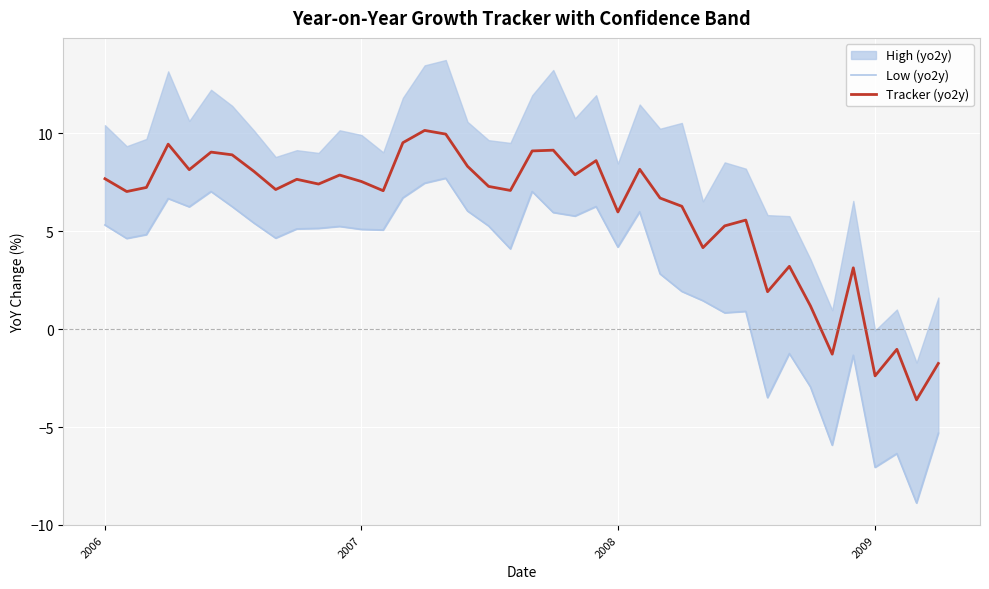

What is the highest value of the Tracker (yo2y) series?

10.2